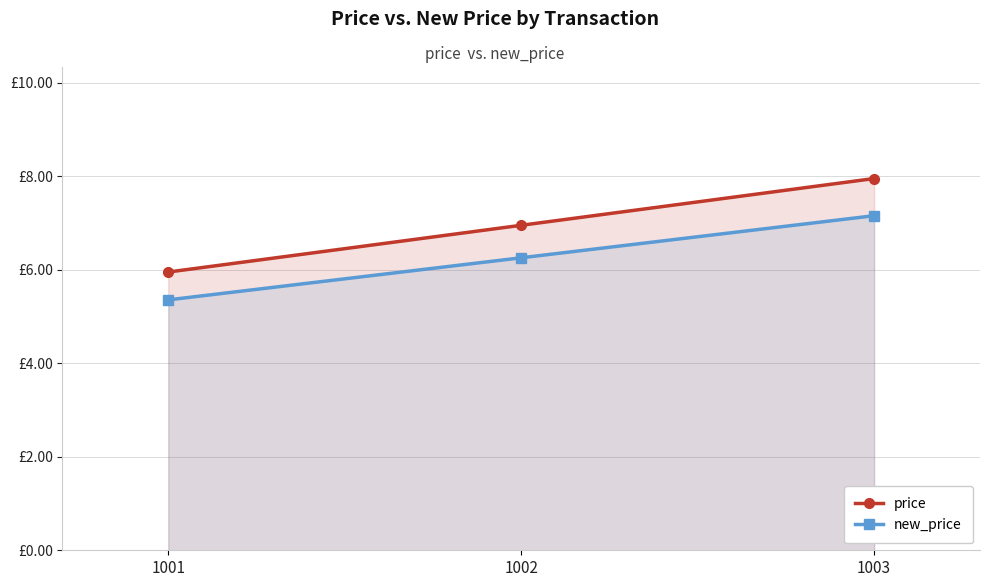

The new_price series shows 5.4 at 1001. True or false?

True